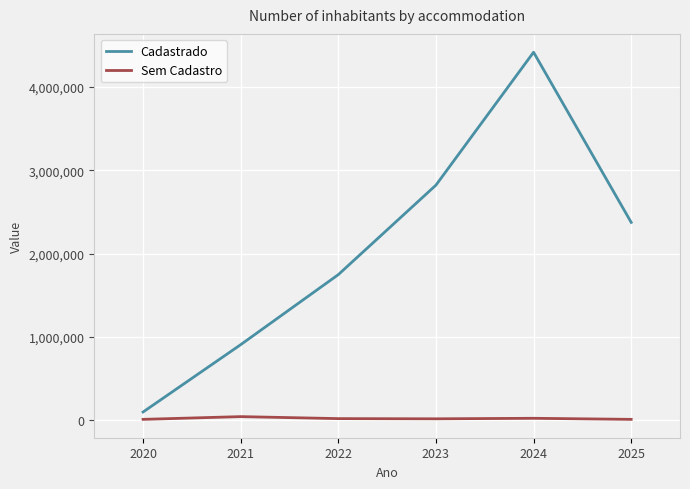

What value does the Sem Cadastro series have at 2023?

20181.1